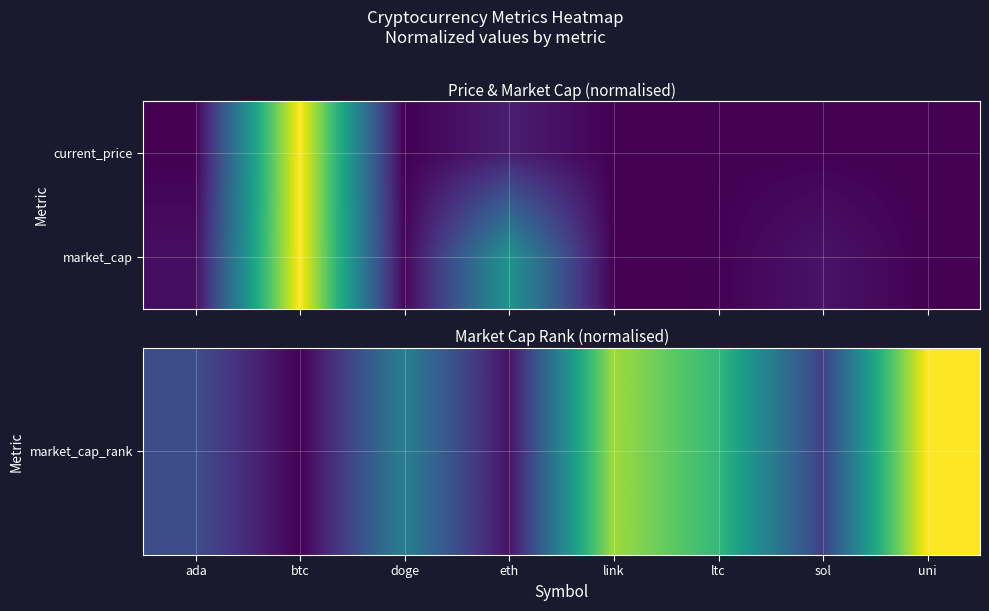

Which series has the largest range (max minus min)?

market_cap_rank